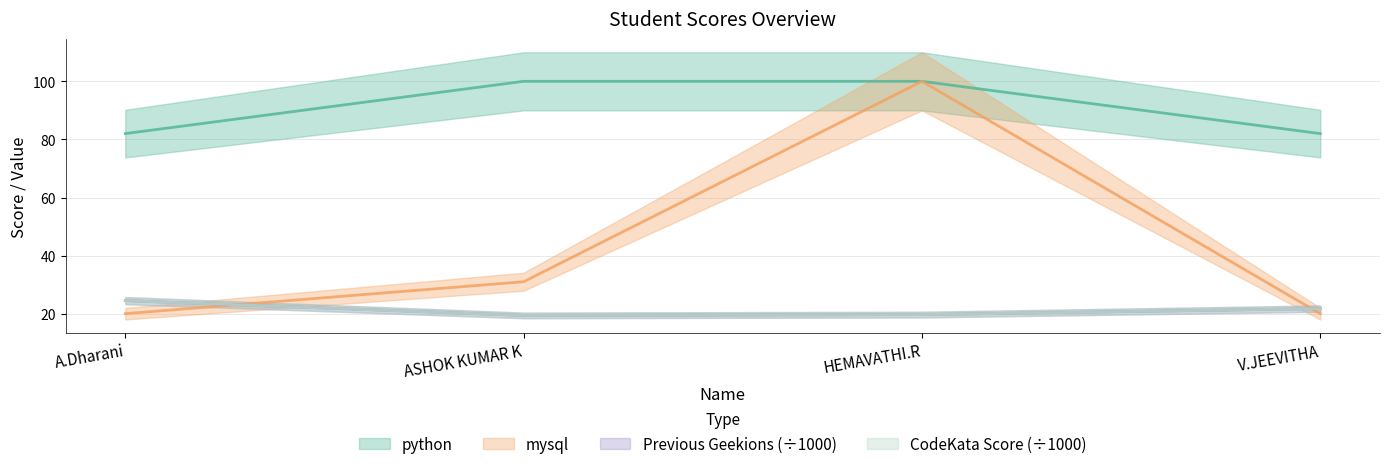

At which label does mysql first exceed 31?

HEMAVATHI.R